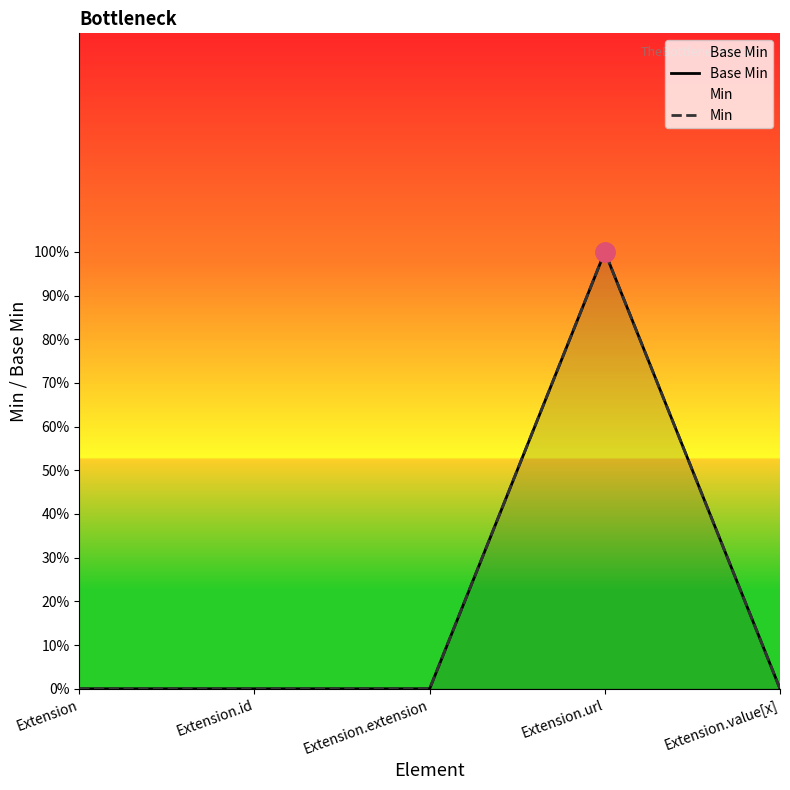

True or false: Min has a value of 0 at Extension.value[x].

True